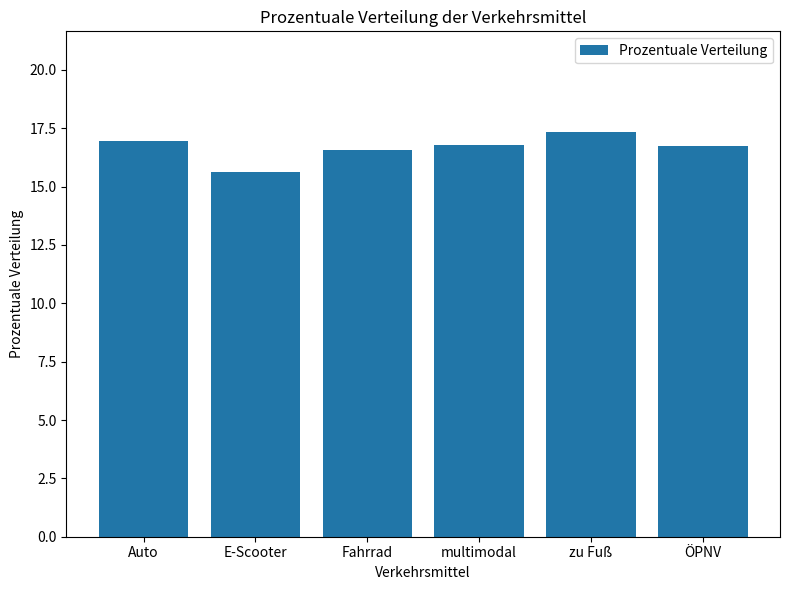

What is the difference between the second highest and minimum values?

1.3